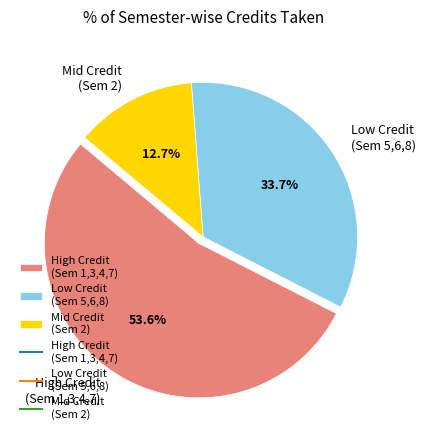

To the nearest percent, what is the difference between the largest and smallest slice percentages?

41%